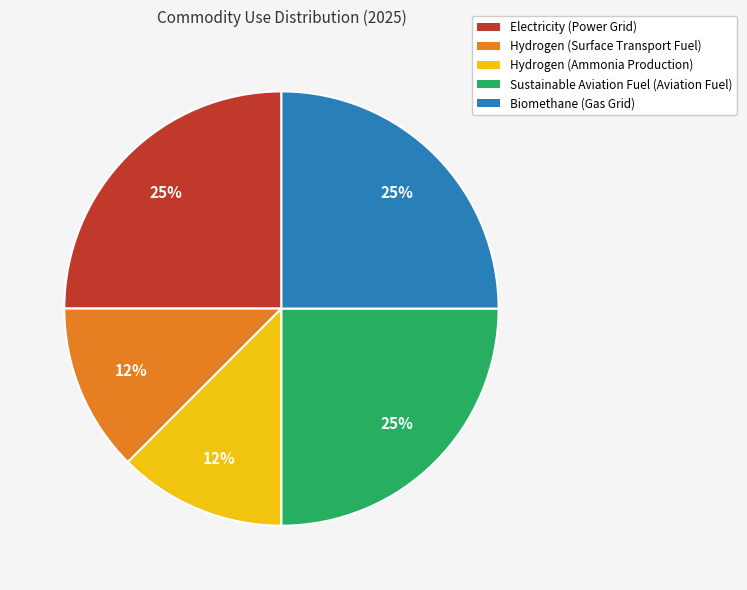

Is the sum of Biomethane (Gas Grid) and Hydrogen (Ammonia Production) greater than half?

No